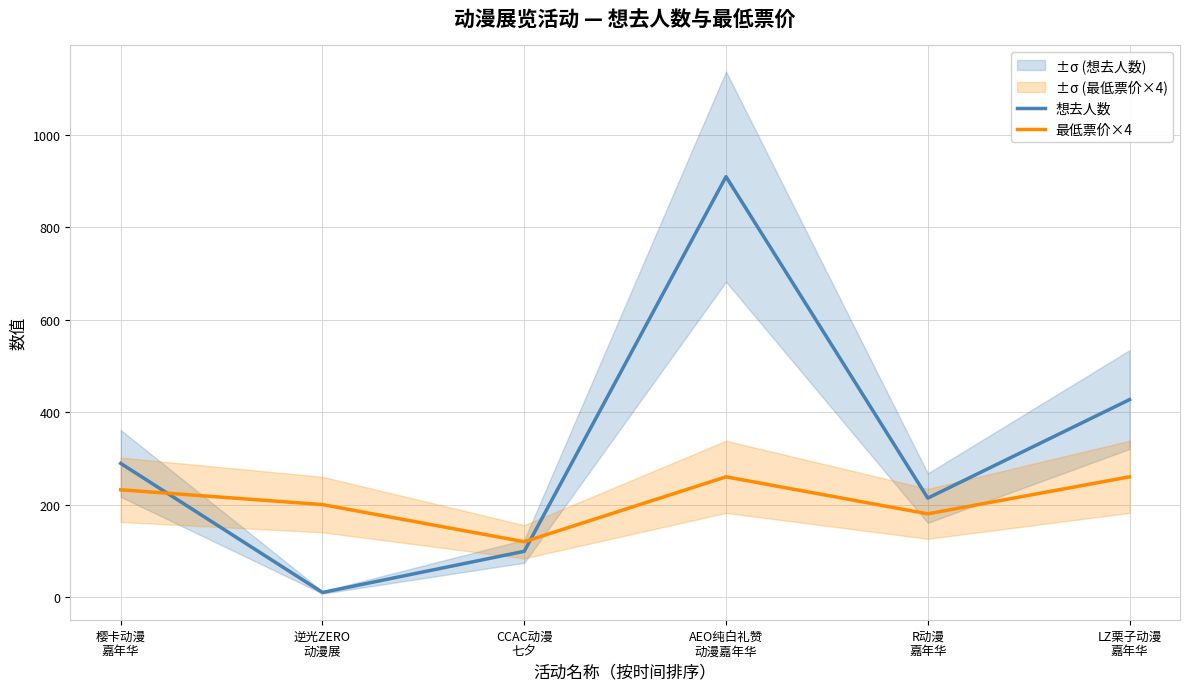

Rank the series at AEO纯白礼赞
动漫嘉年华 from lowest to highest value.

最低票价×4, 想去人数